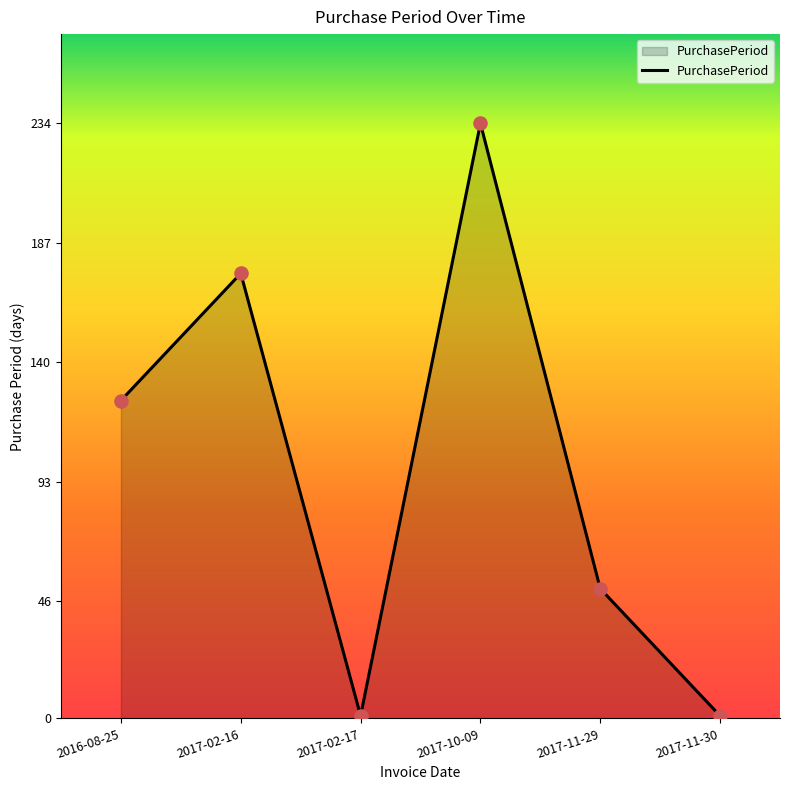

Approximately how many times larger is the value at 2017-10-09 compared to 2017-11-29?

4.6